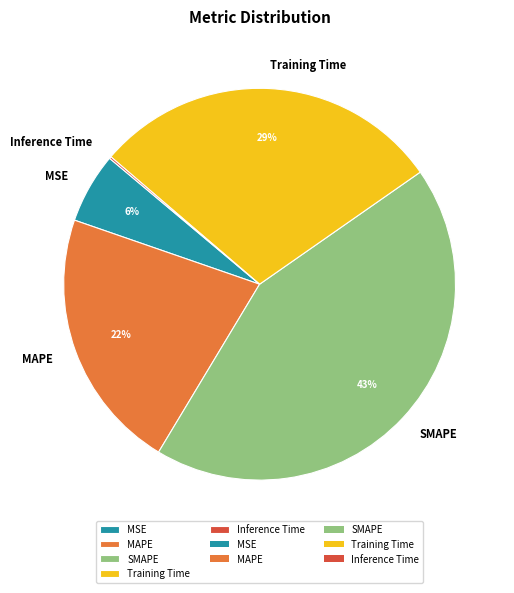

Is it true that MSE is 6% of the pie?

True